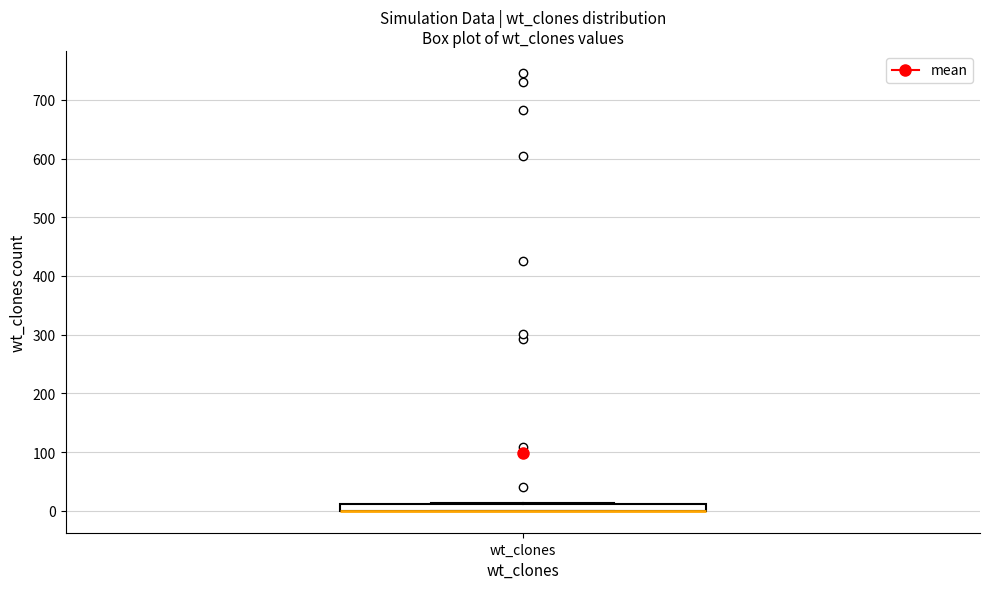

Where is the upper edge of the box for wt_clones on the y-axis? The values are not printed on the chart, so give them approximately, as read against the axis.

10